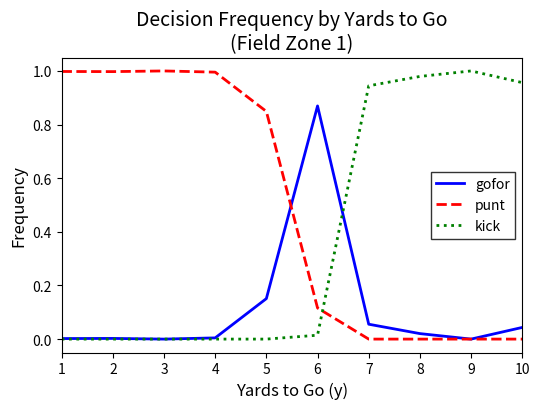

True or false: kick and punt intersect in this chart.

True